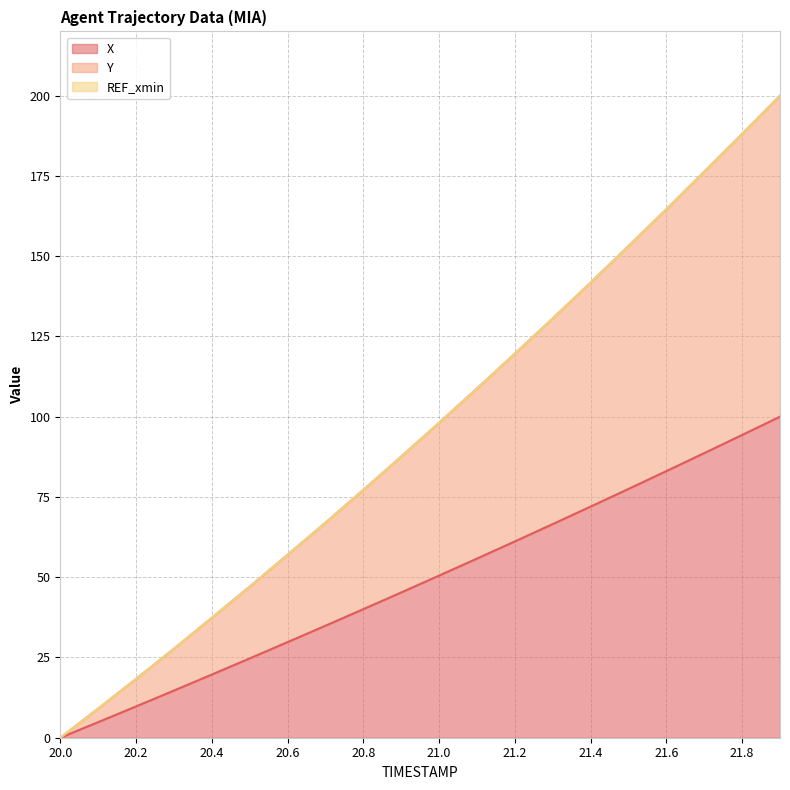

What is the sum of all Y values?

1909.6